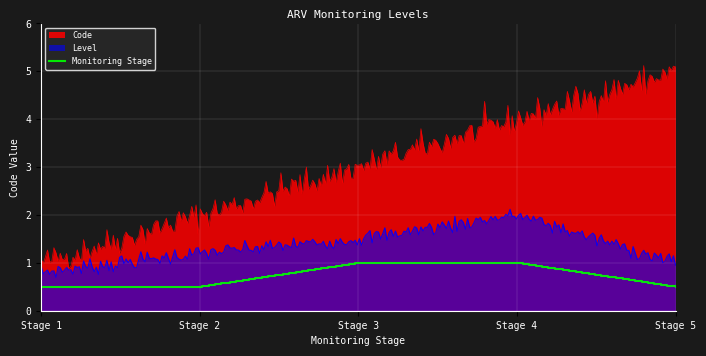

What is the highest value of the Level series?

2.1